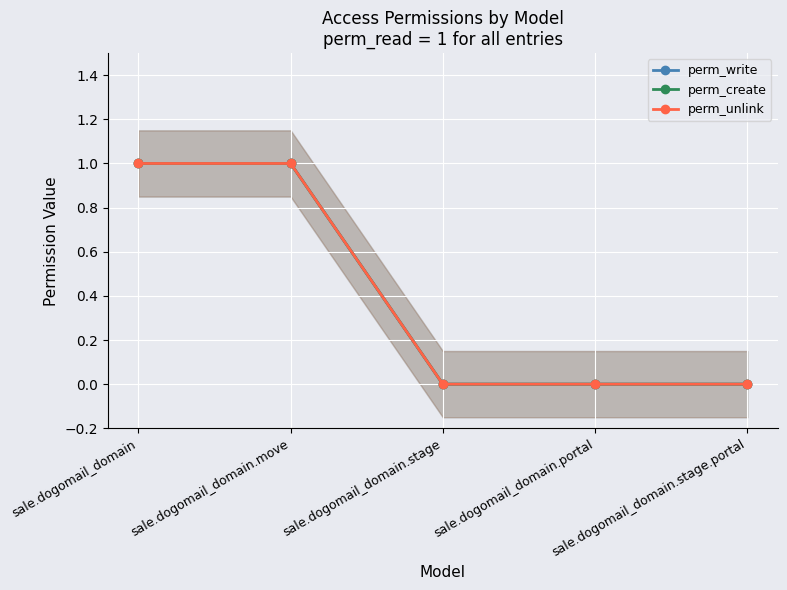

What is the greatest value displayed?

1